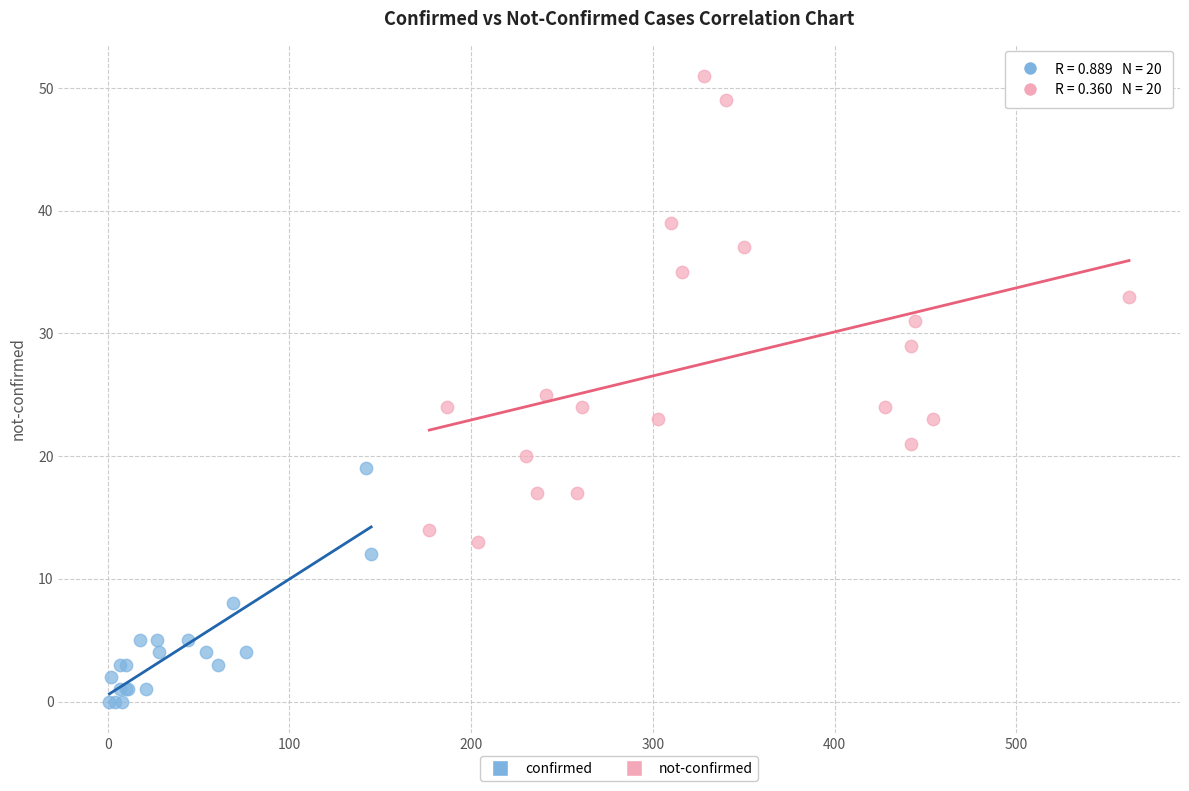

Which series contains the lowest Y value?

confirmed